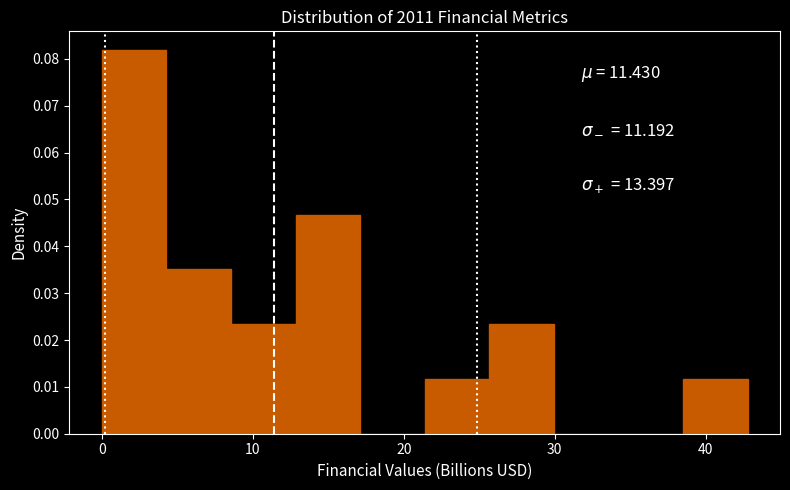

Which range on the x-axis has the tallest bar?

0 to 4